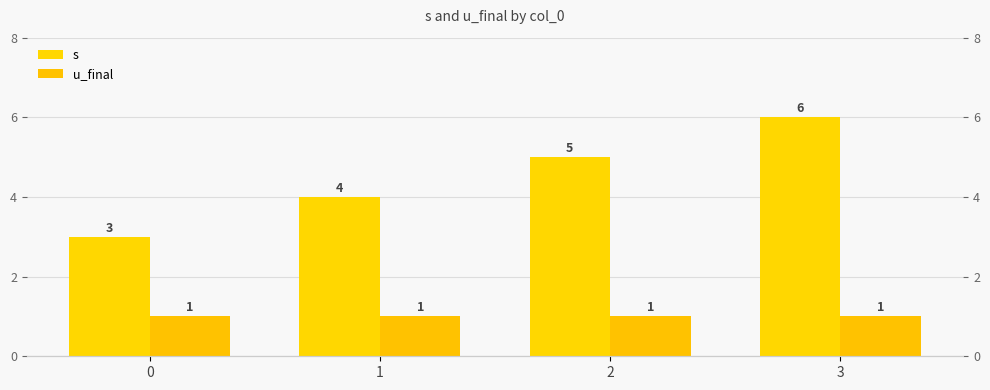

Where does the s series first go above 5?

3